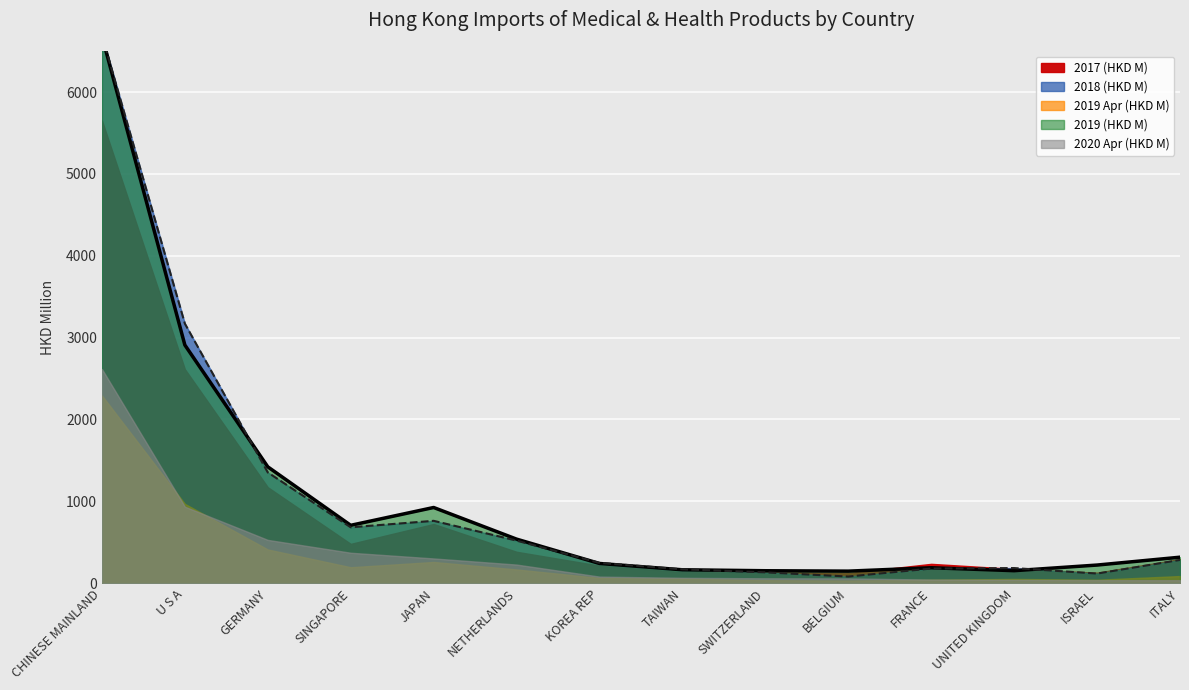

What is the total value across all series at SWITZERLAND?

516.5